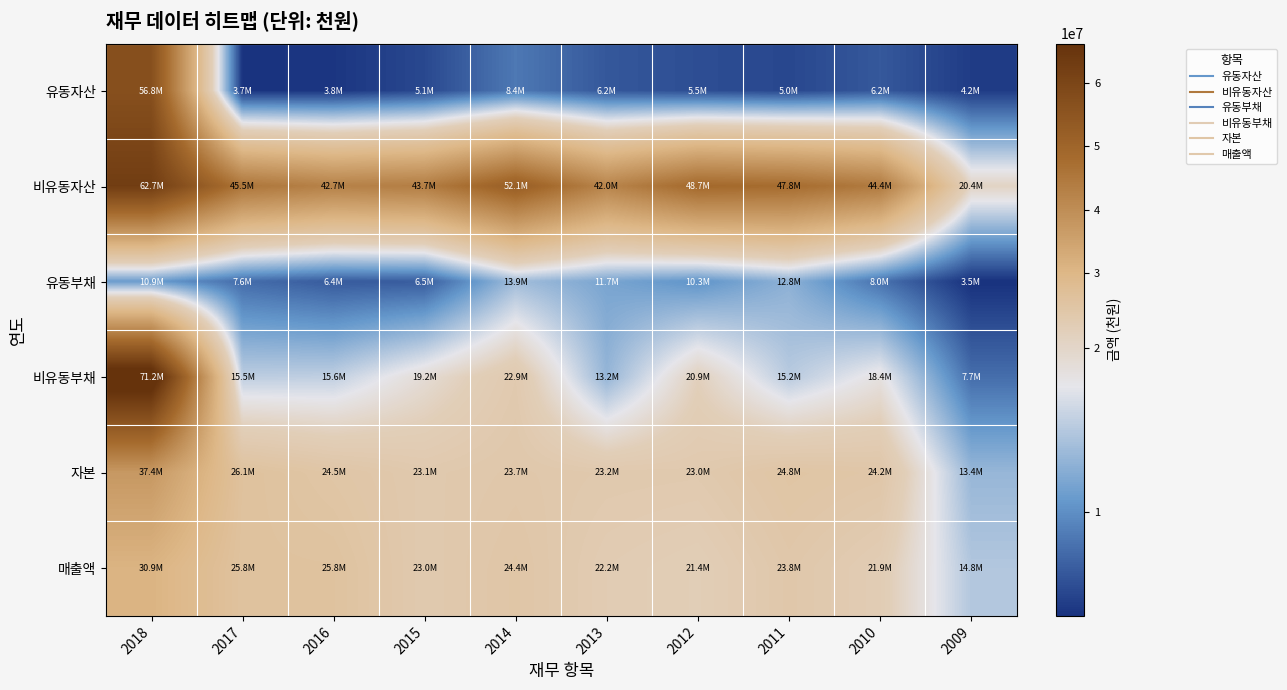

How many series are shown in this chart?

6